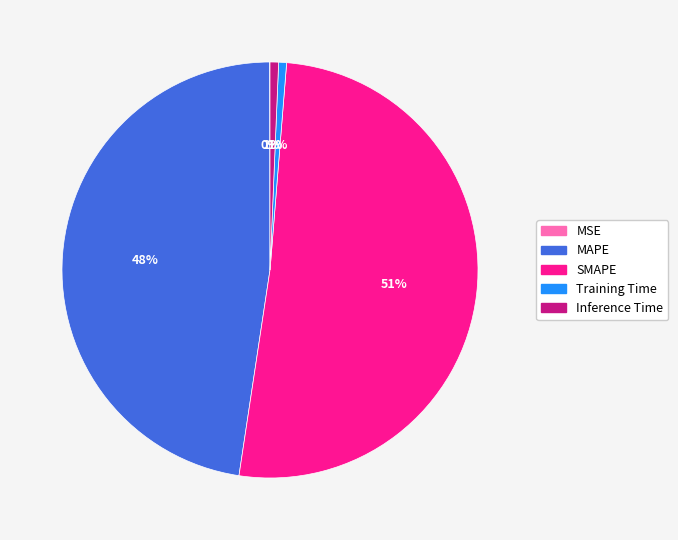

Does SMAPE account for over 50% of the chart?

Yes